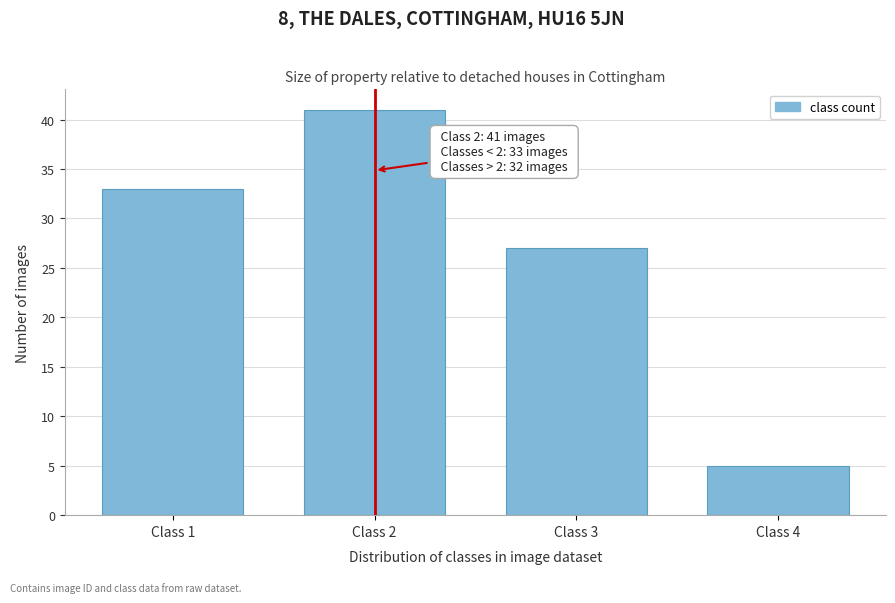

Reading left to right, extract all data points from this chart.

Class 1=33	Class 2=41	Class 3=27	Class 4=5